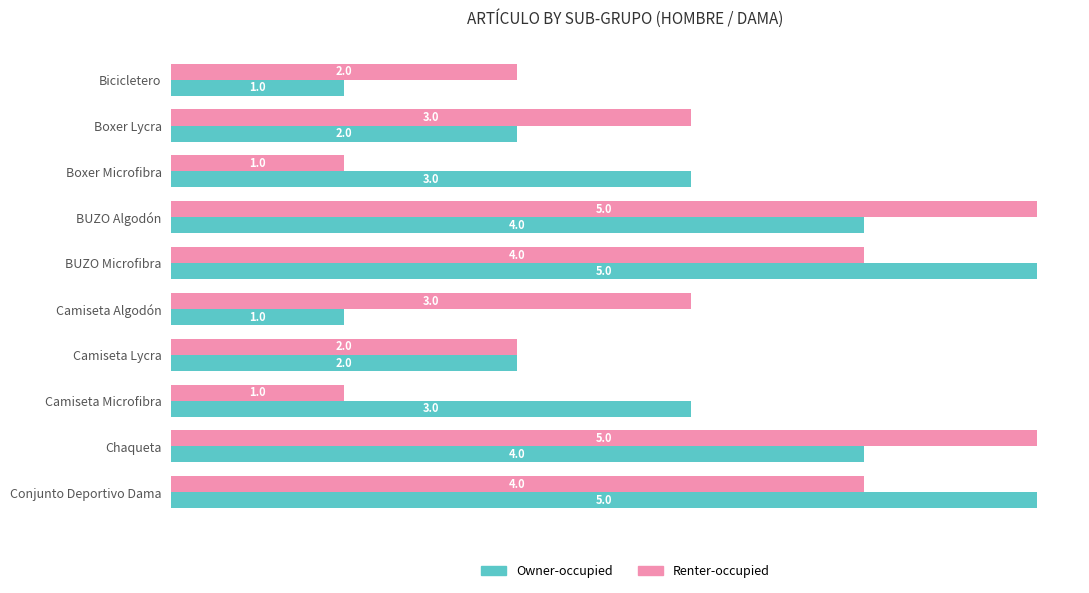

What is the total value across all series at Bicicletero?

3